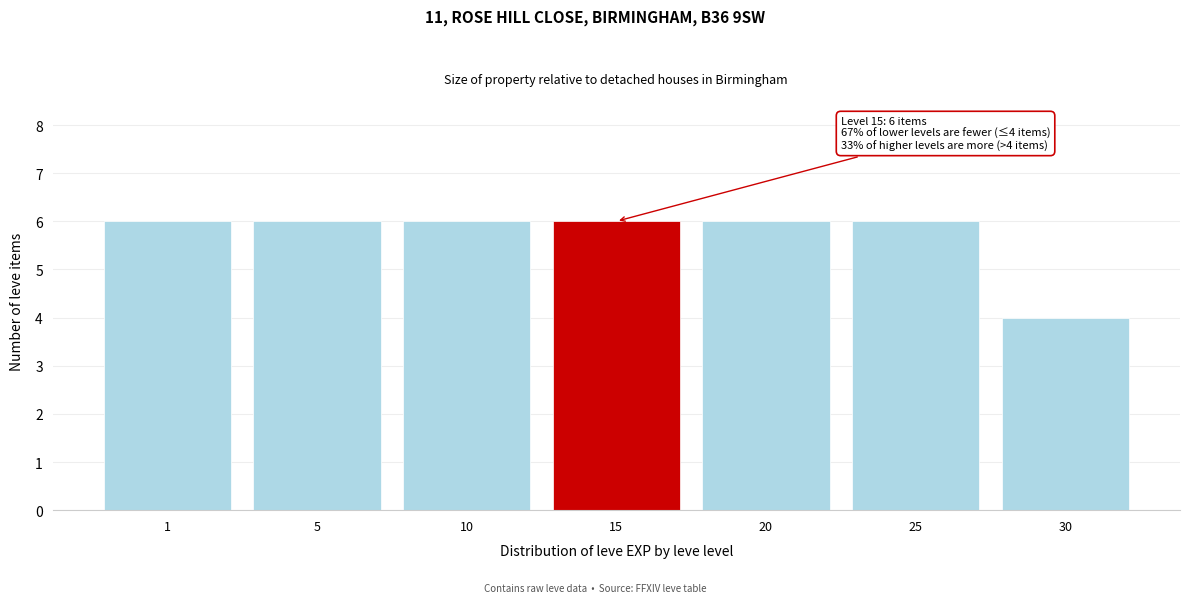

Reading left to right, extract all data points from this chart.

6	6	6	6	6	6	4